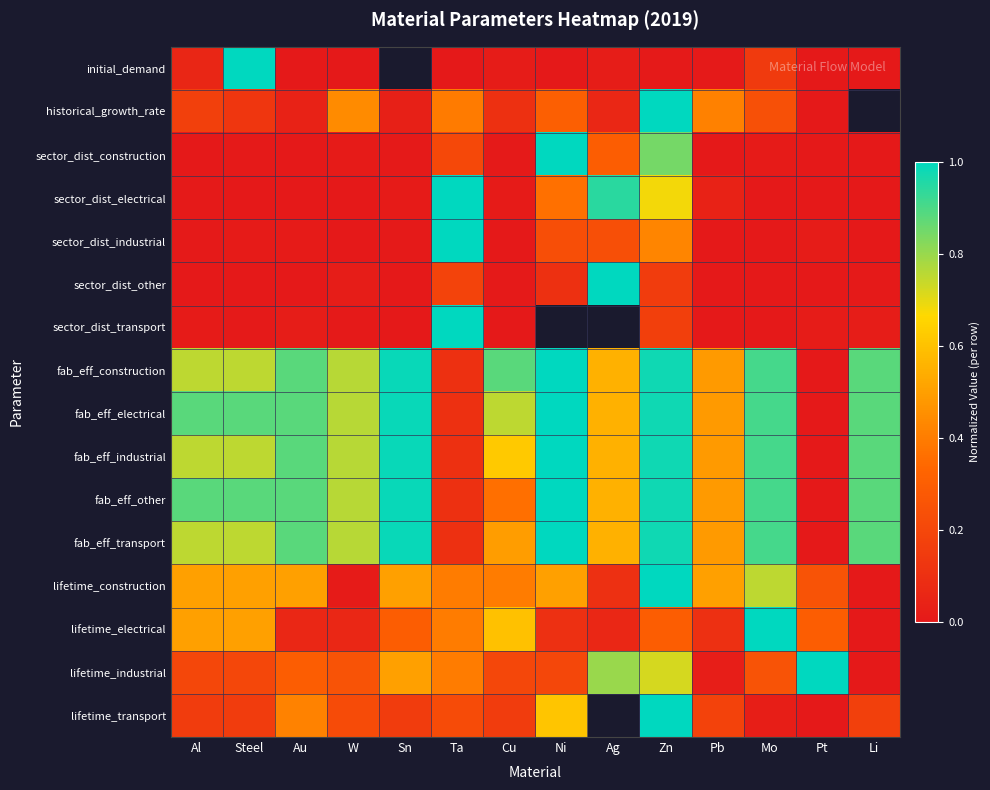

Rank the categories by fab_eff_electrical value from highest to lowest.

Ni, Sn, Zn, Mo, Al, Steel, Au, Li, W, Cu, Ag, Pb, Ta, Pt